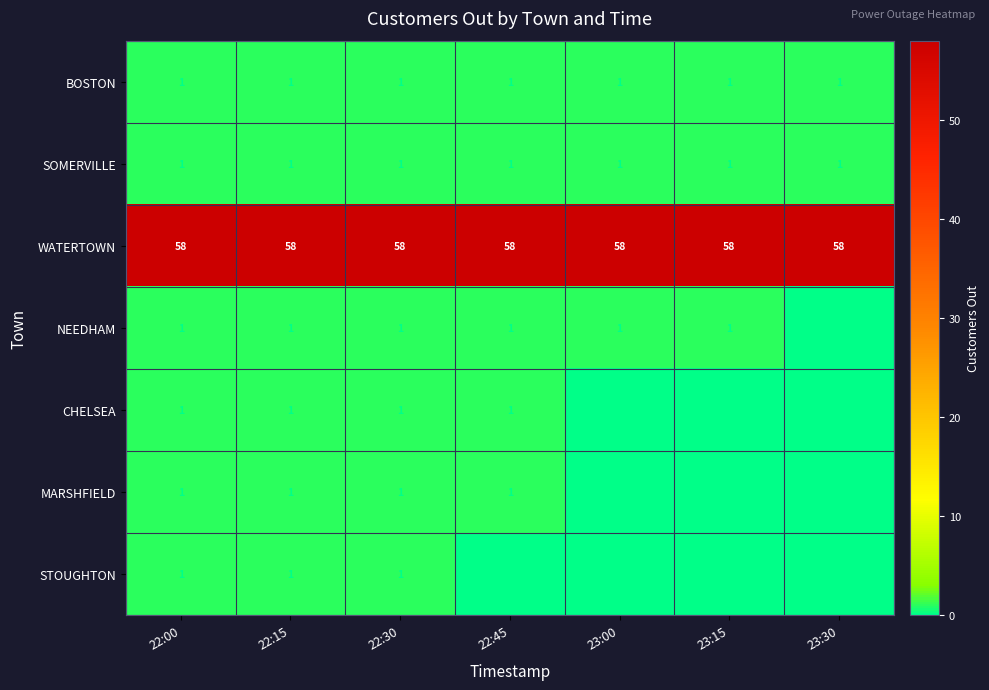

The SOMERVILLE series shows 2 at 23:30. True or false?

False